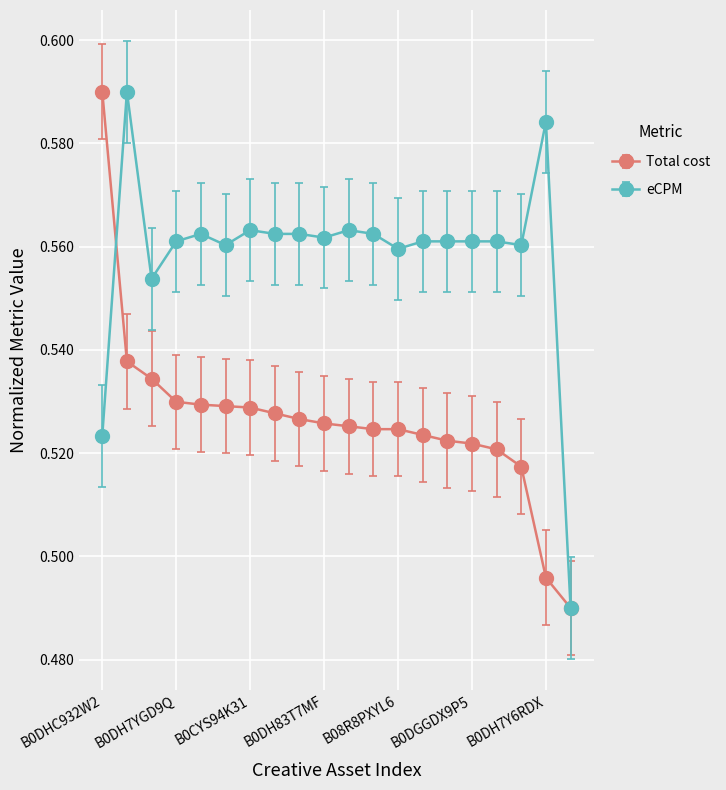

How many eCPM values are between 0 and 1?

20